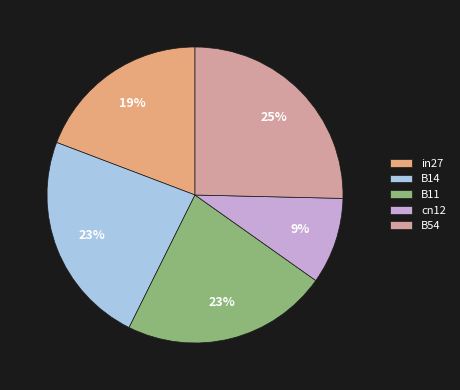

Approximately how many times larger is the value at B14 compared to B54?

0.9